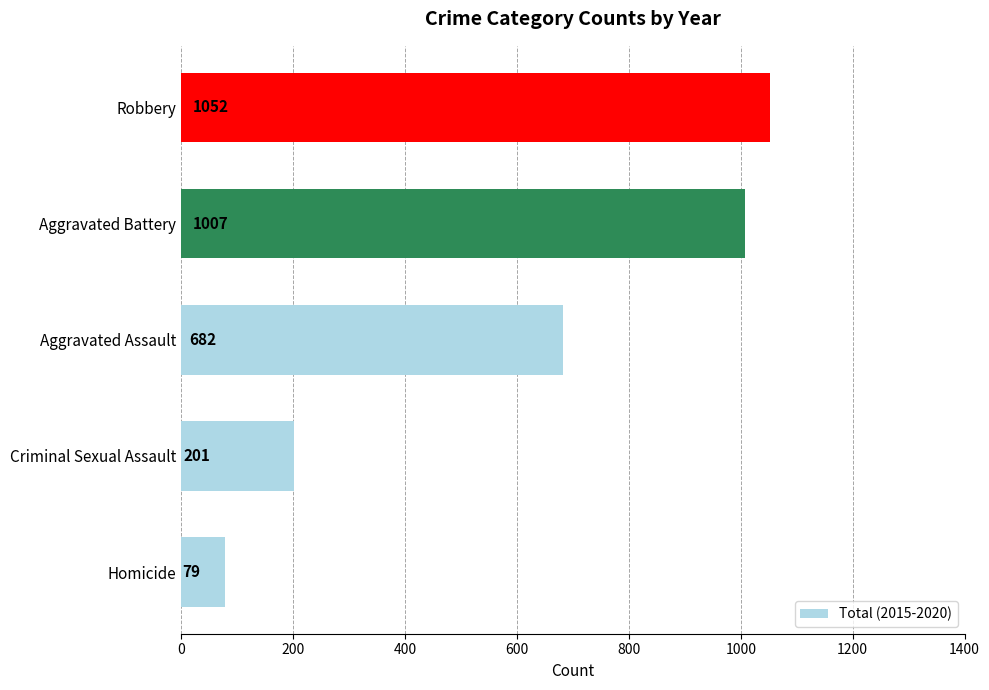

Rank the categories by value from lowest to highest.

Homicide, Criminal Sexual Assault, Aggravated Assault, Aggravated Battery, Robbery